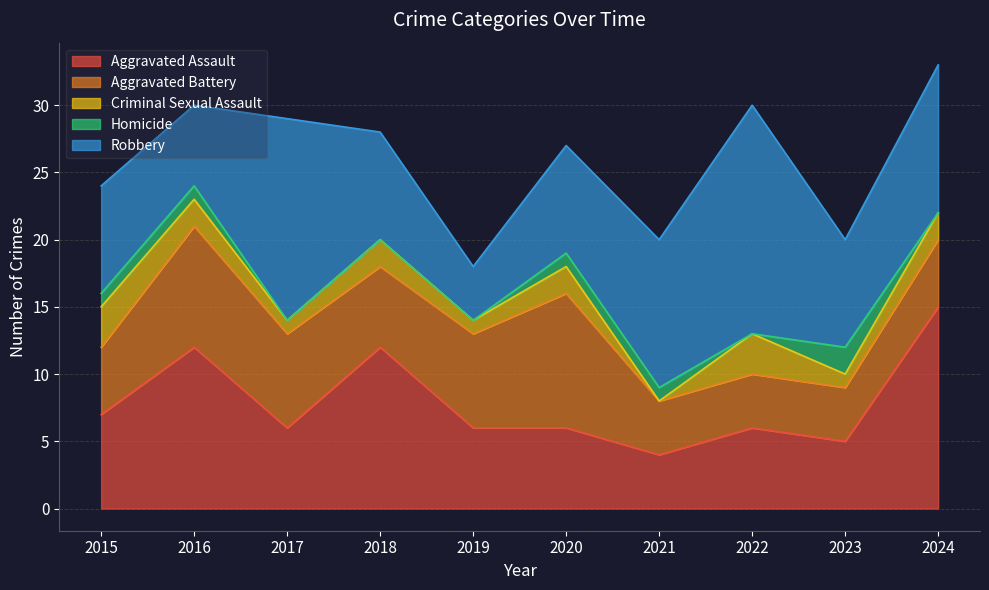

Where is the first local minimum for Aggravated Assault?

2017